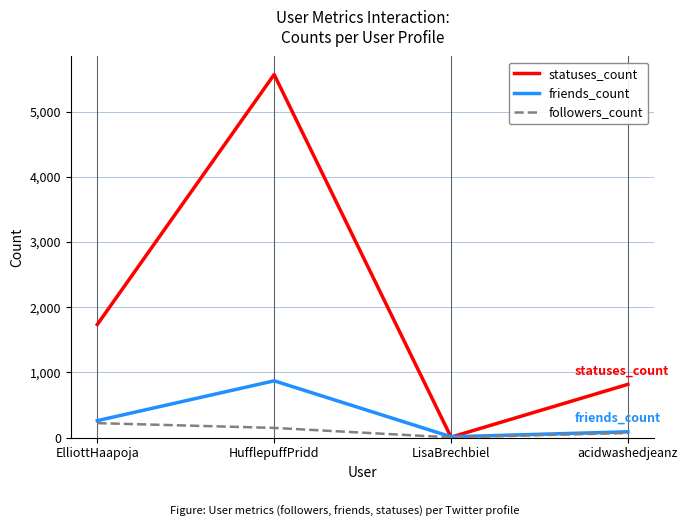

Reading right to left, list all the values displayed in this chart.

statuses_count: 817	7	5569	1735
friends_count: 89	13	871	260
followers_count: 71	3	149	222